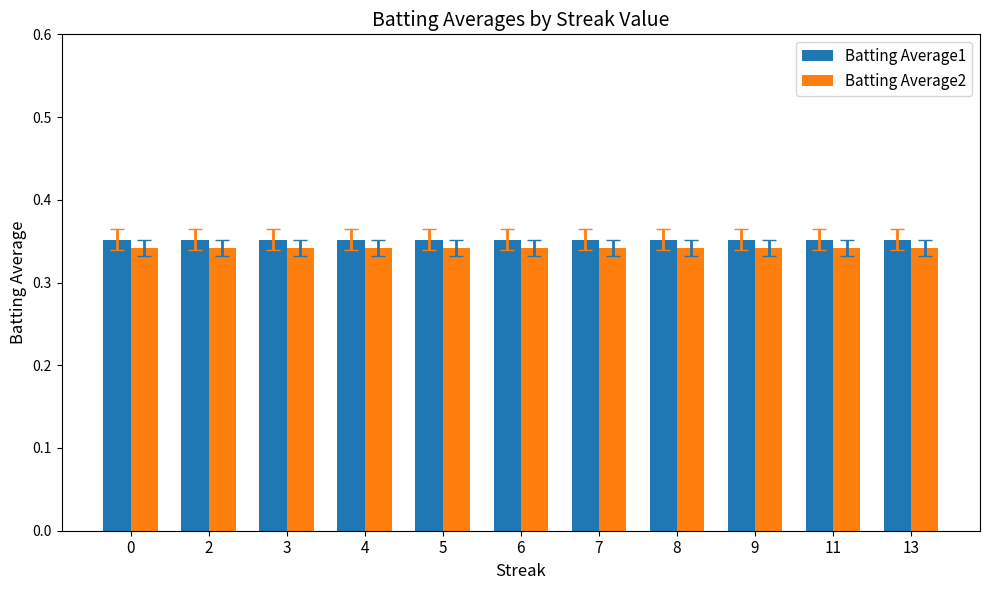

What are all the series names shown in the legend?

Batting Average1, Batting Average2